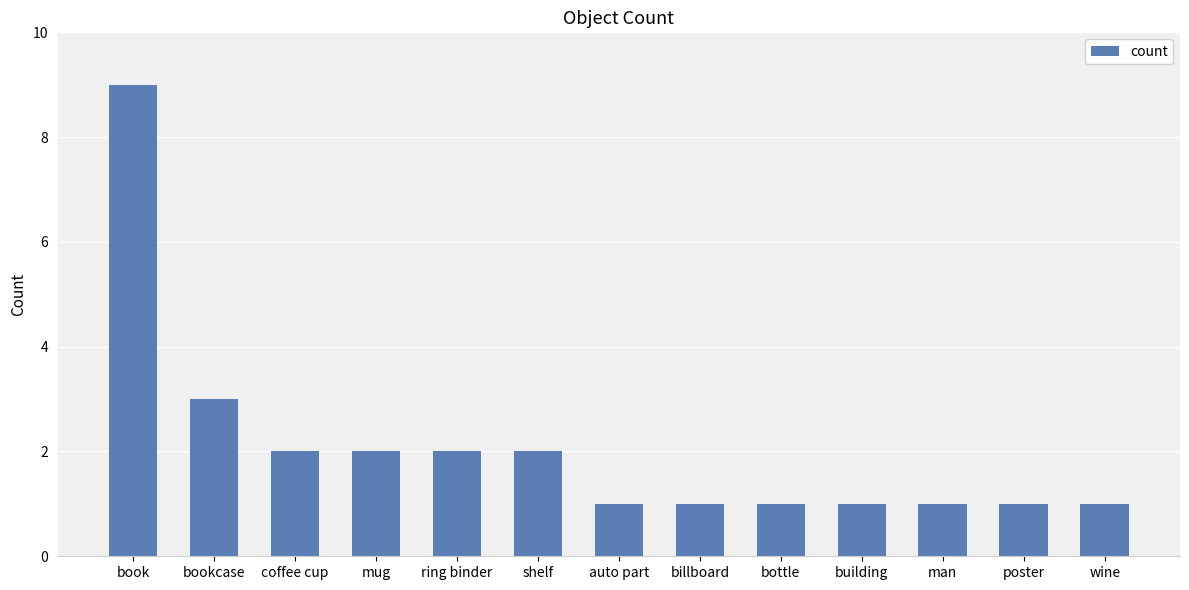

What is the average value?

2